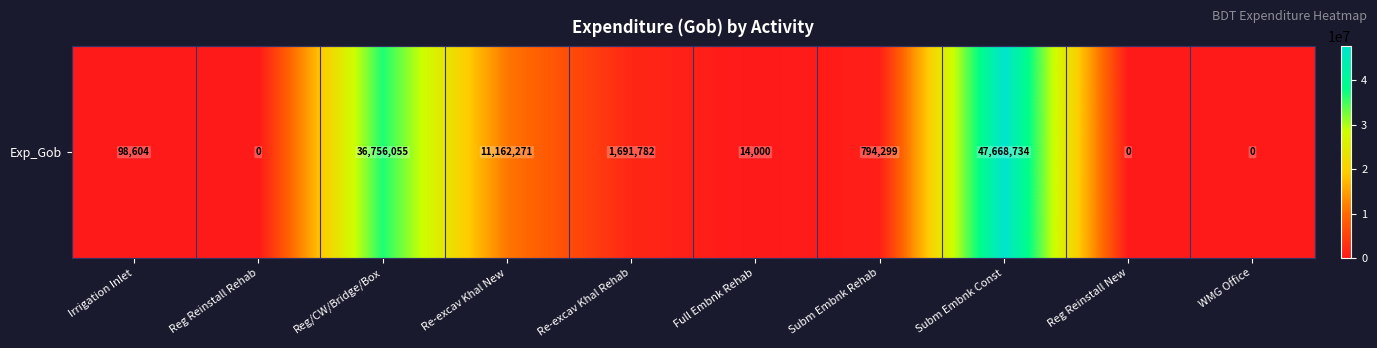

What is the change in value from Re-excav Khal Rehab to Full Embnk Rehab?

-1677782.3